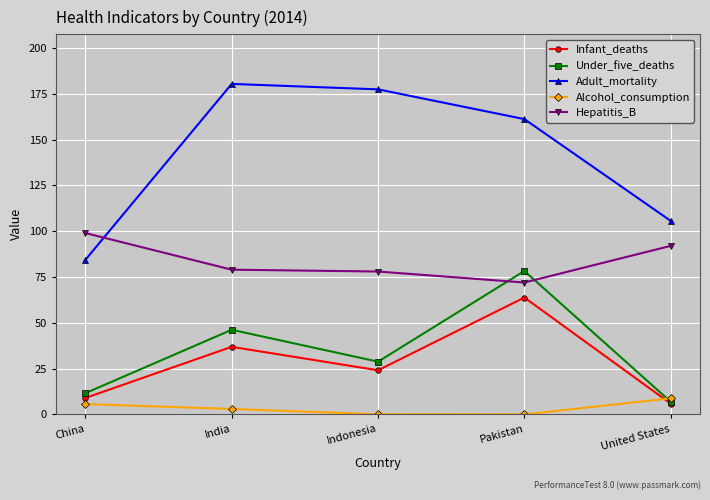

True or false: Adult_mortality has a value of 177.4 at Indonesia.

True